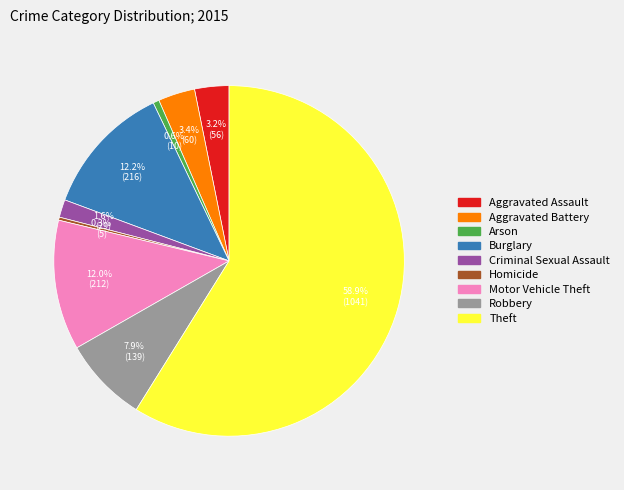

What is the ratio of the value at Criminal Sexual Assault to the value at Aggravated Assault?

0.5